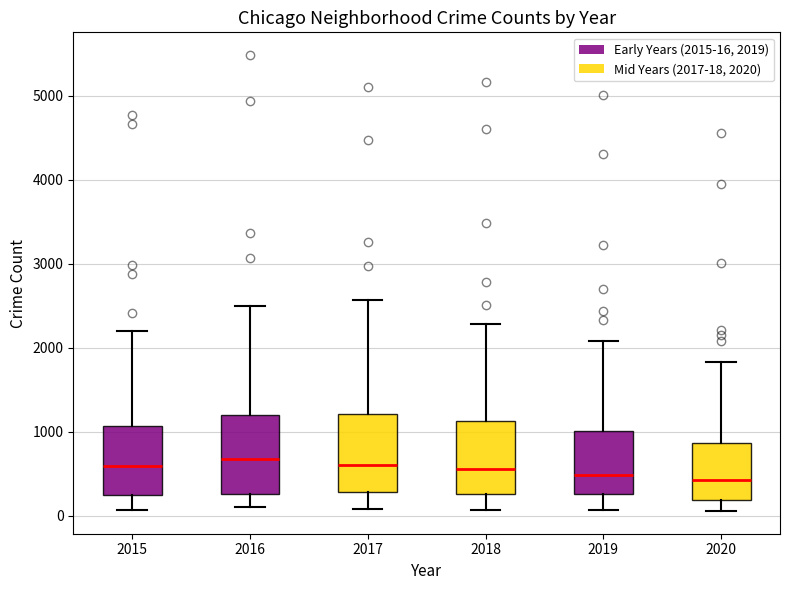

Where is the upper edge of the box at x = 2015 on the y-axis? The values are not printed on the chart, so give them approximately, as read against the axis.

1100